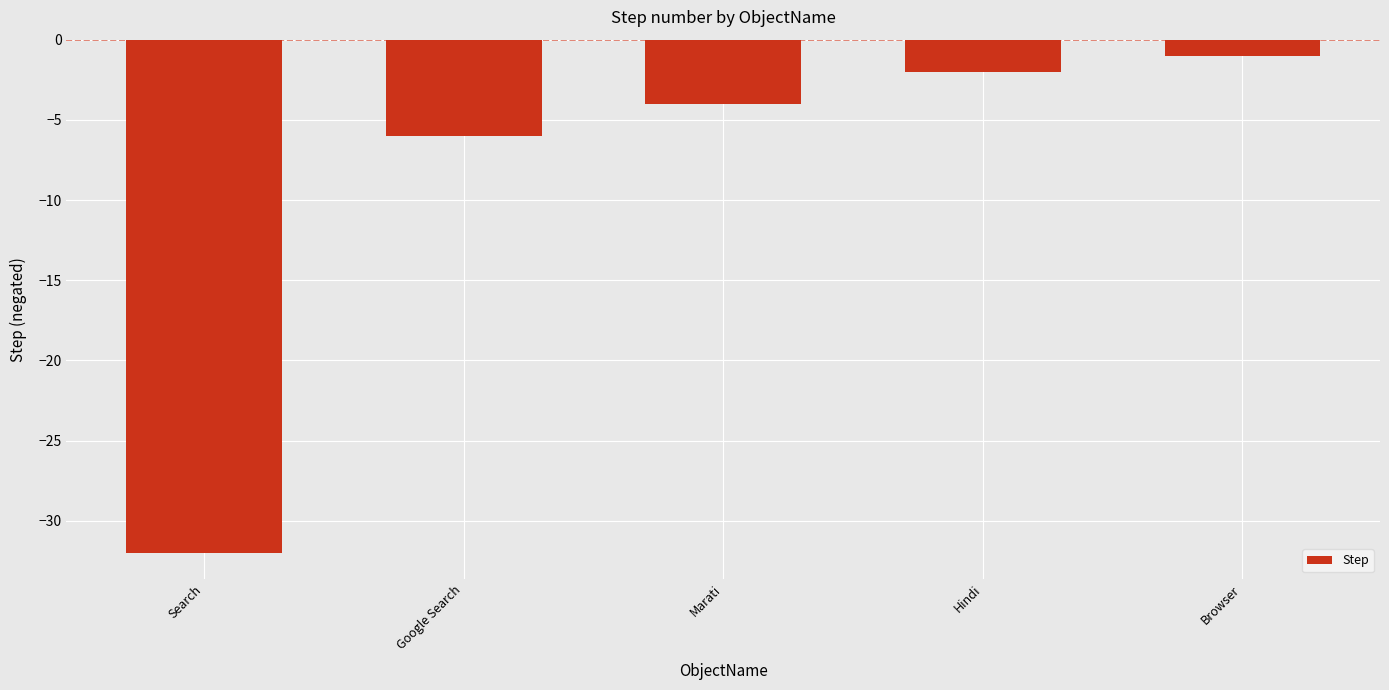

Count the number of categories in the chart.

5